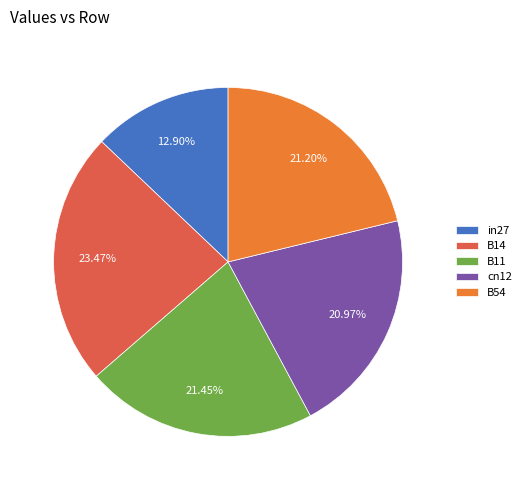

What percentage is the B14 slice, to the nearest percent?

23%